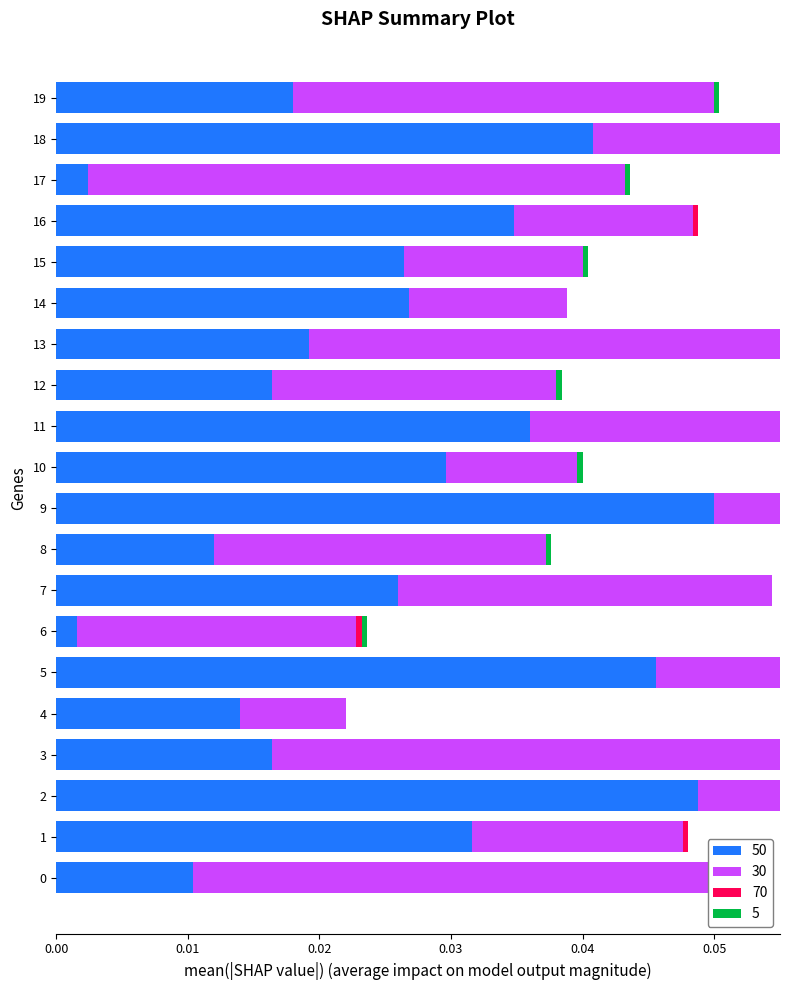

Is it true that 50 equals 0.1 at 11?

False